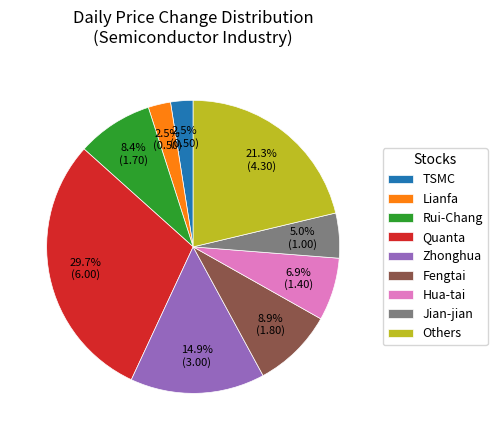

Between Hua-tai and Rui-Chang, which is larger?

Rui-Chang